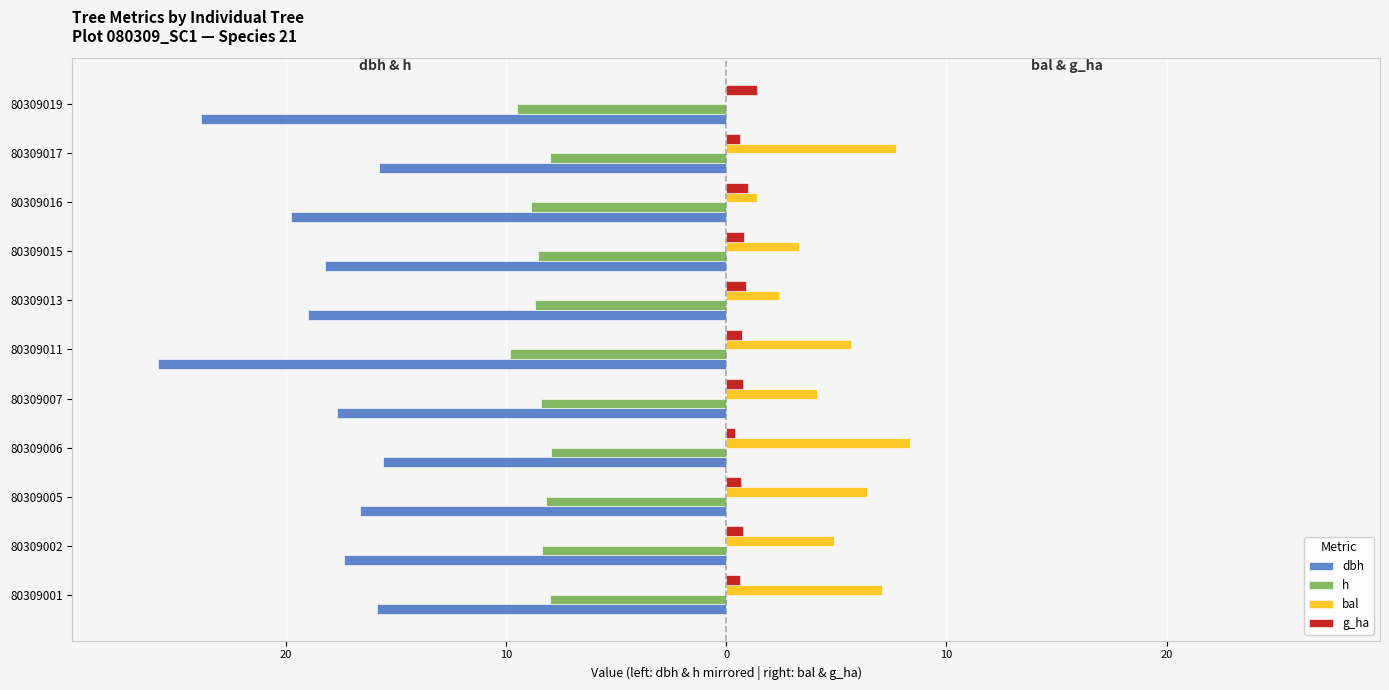

What is the sum of all bal values?

51.4